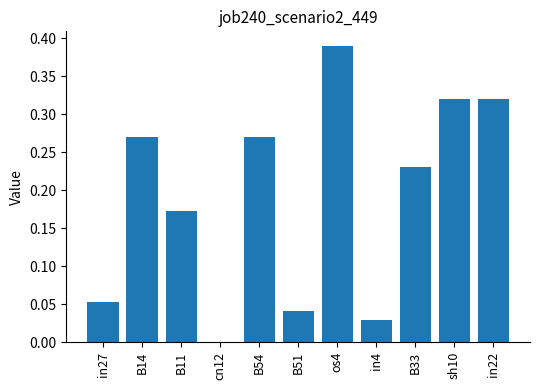

Where is the data nearest to the value 0?

cn12